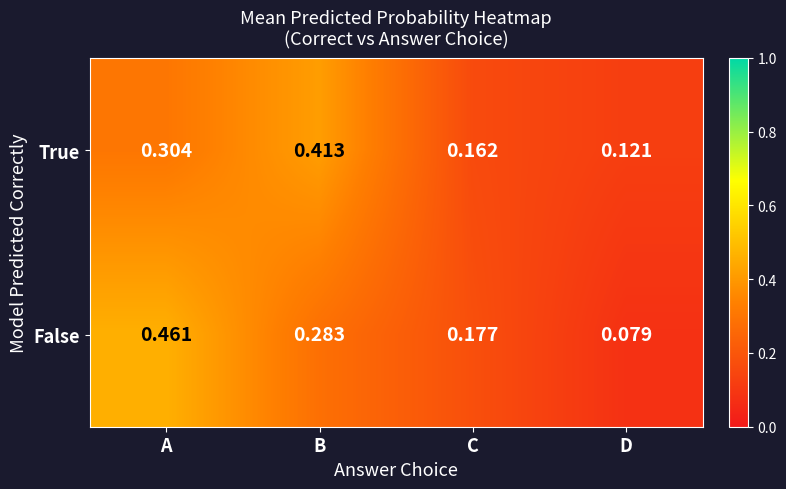

Rank the categories by True value from highest to lowest.

B, A, C, D